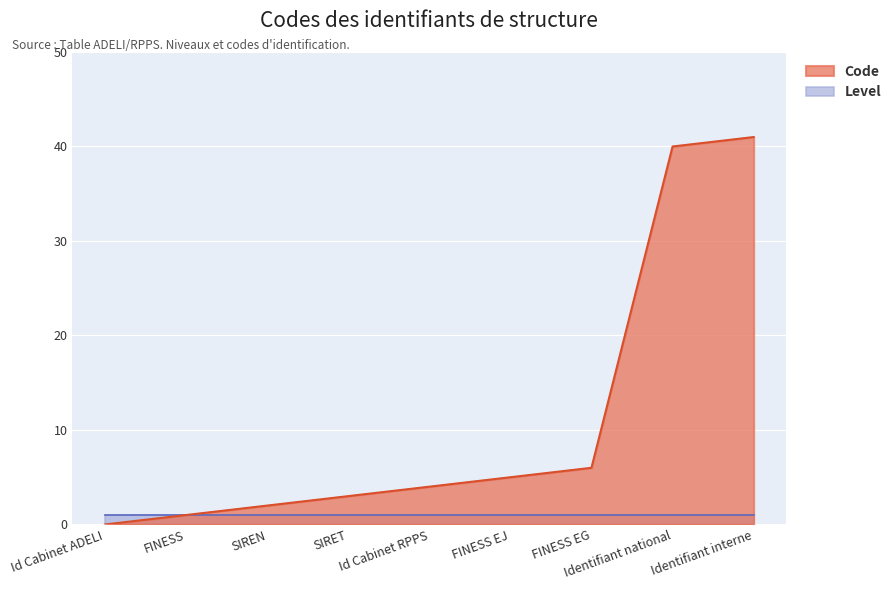

List the labels in order of value, largest first.

Identifiant interne, Identifiant national, FINESS EG, FINESS EJ, Id Cabinet RPPS, SIRET, SIREN, FINESS, Id Cabinet ADELI